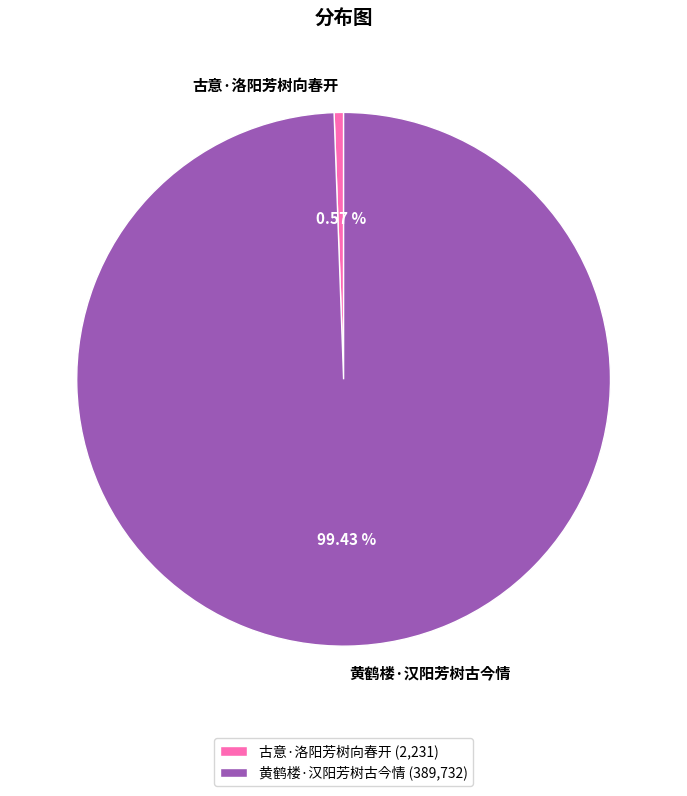

Does 黄鹤楼·汉阳芳树古今情 represent more than half of the total?

Yes